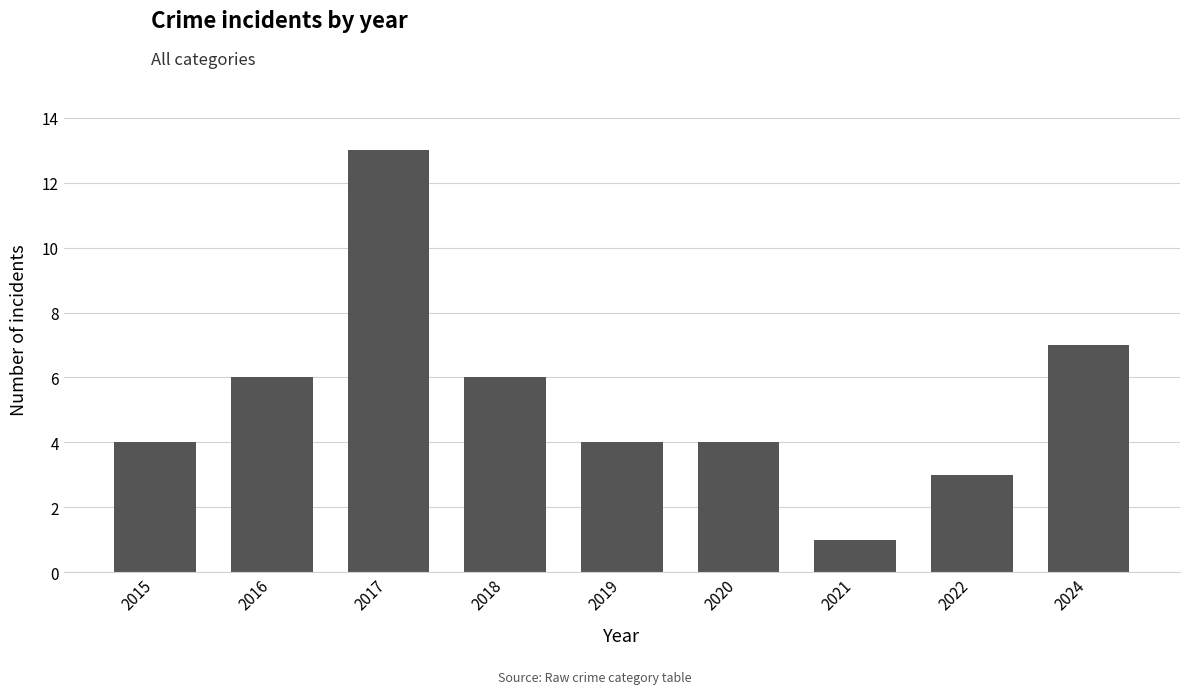

How many categories are shown in the chart?

9